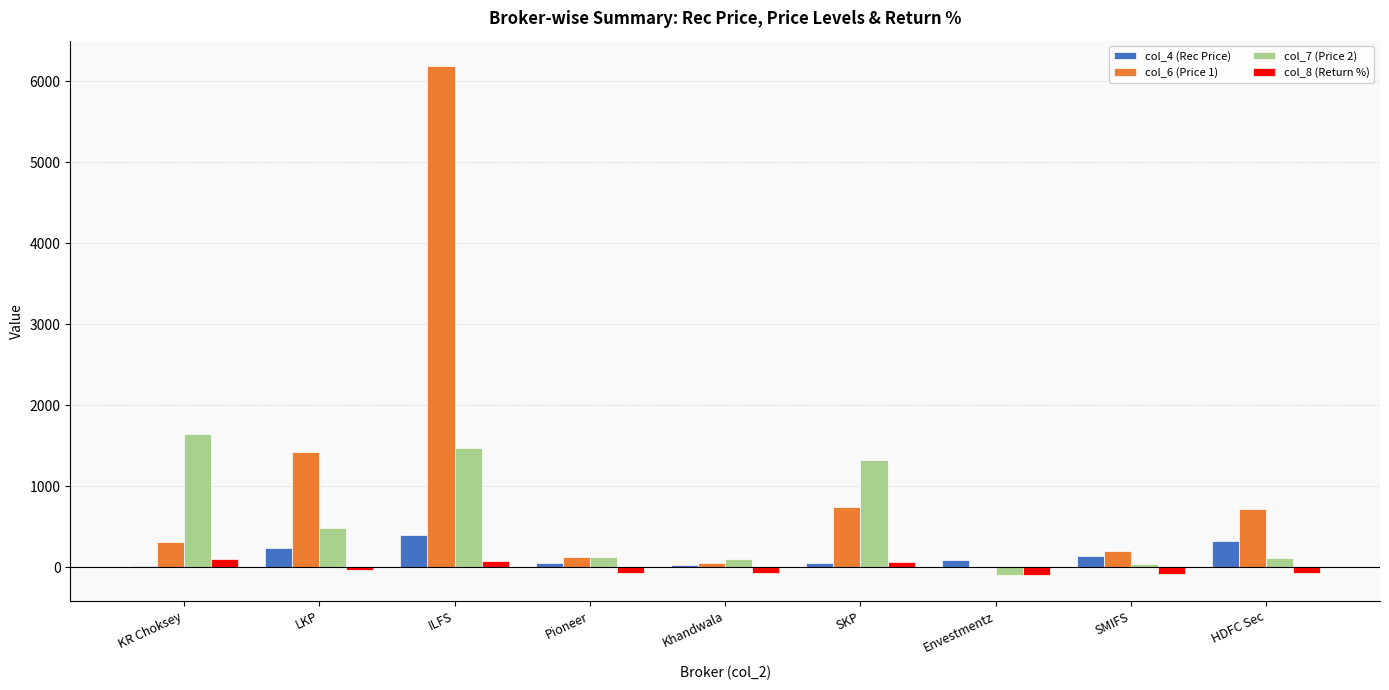

Which category has the highest value in the col_6 (Price 1) series?

ILFS